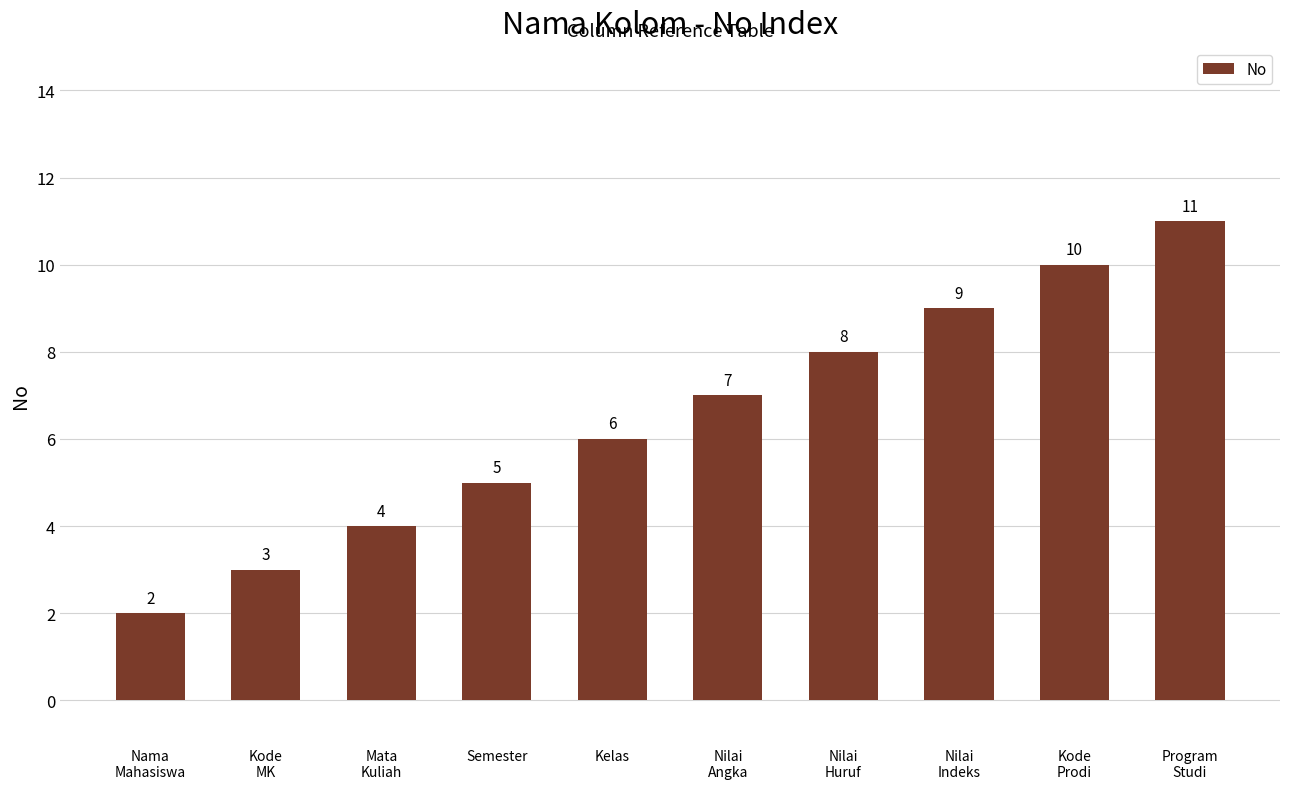

Is it true that the value at Program
Studi is 5?

False